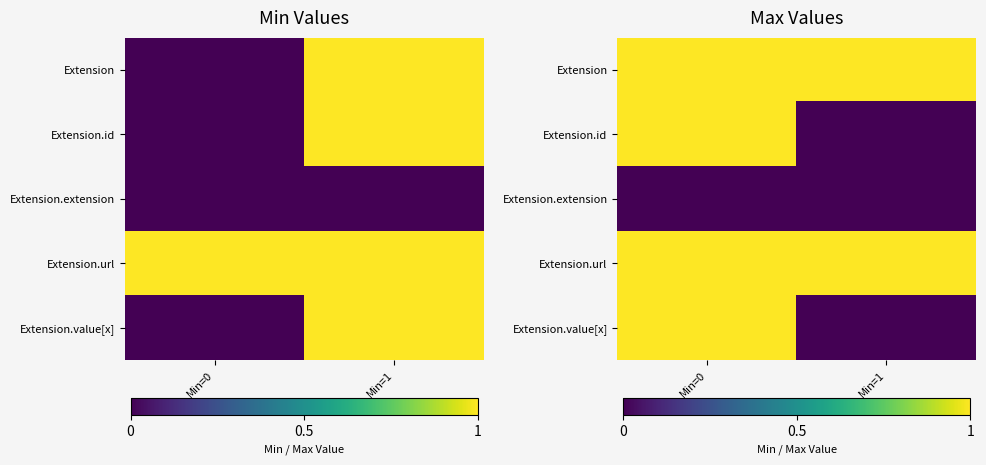

At which category is the sum across all series the highest?

Min=0